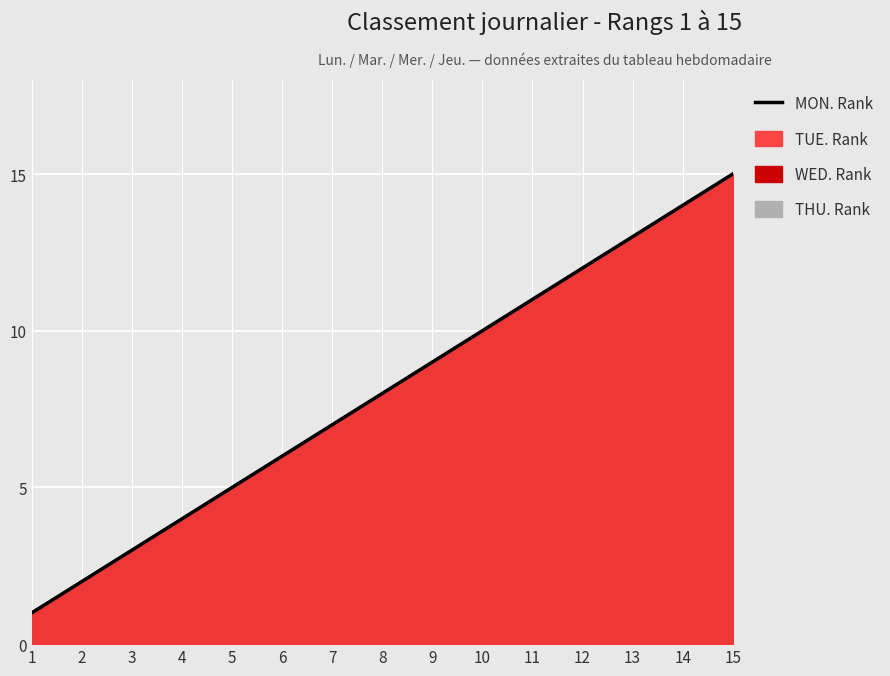

Which has a higher value, 13 or 14?

14